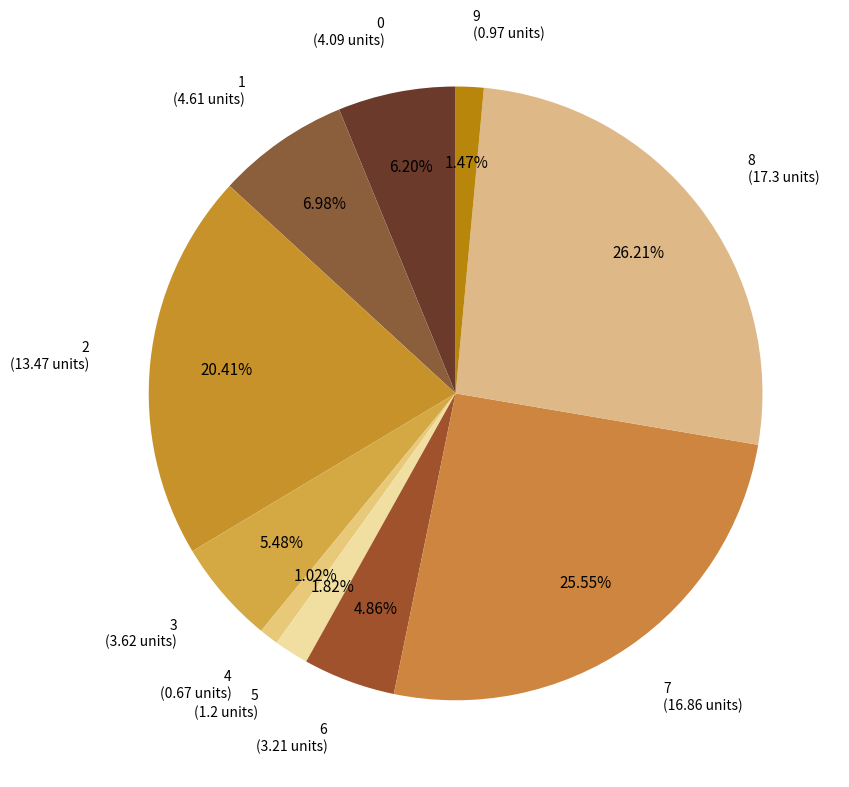

The 8 slice represents 26% of the pie. True or false?

True